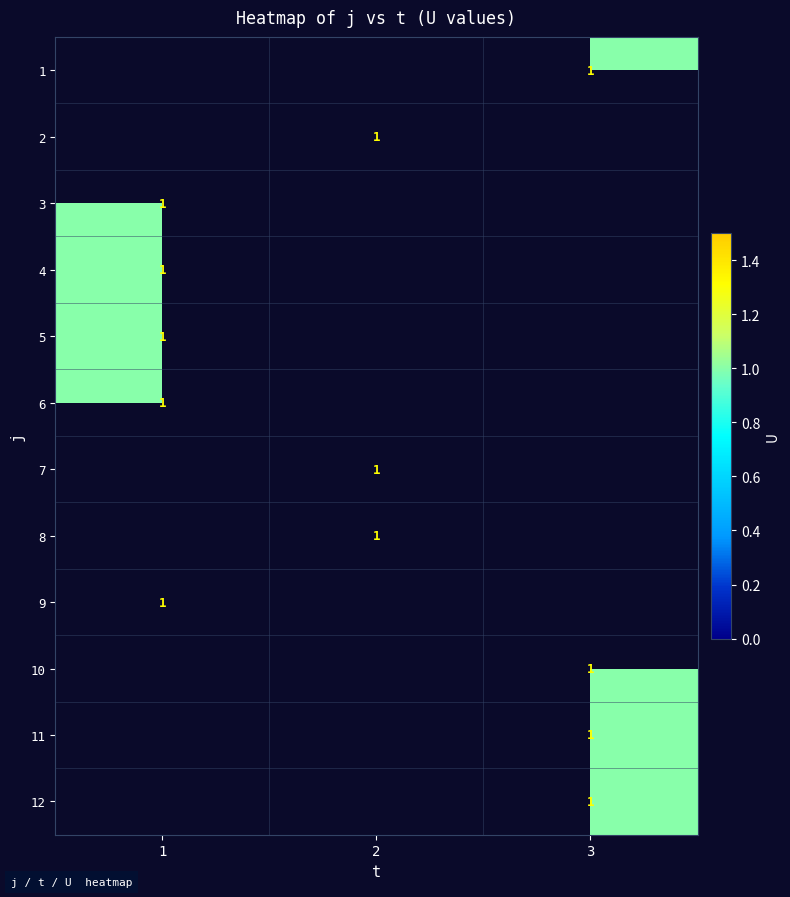

What is the minimum value shown in the chart?

1.0